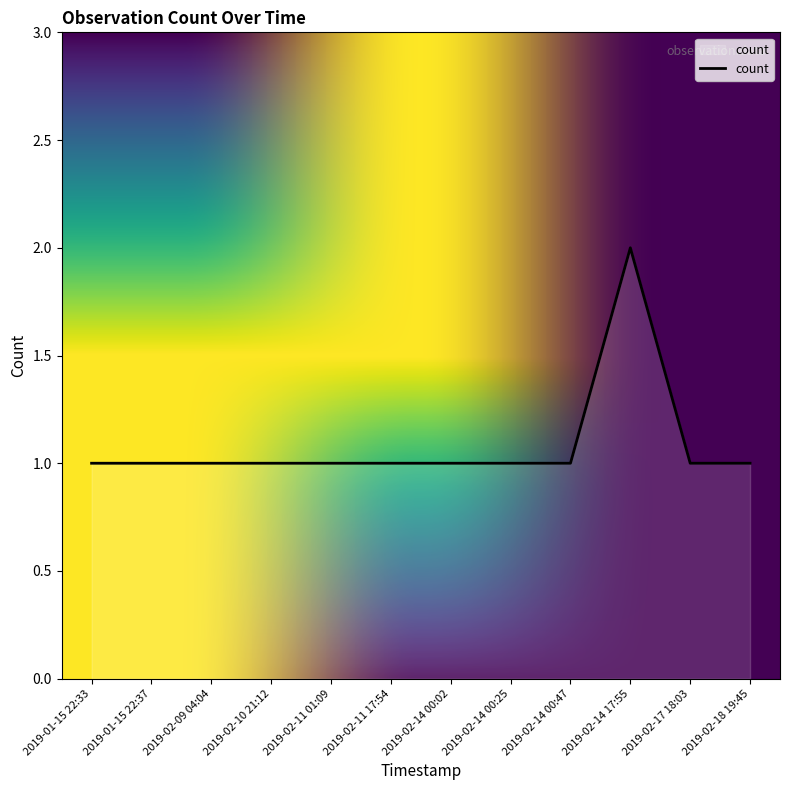

What position from the right is 2019-02-09 04:04?

10